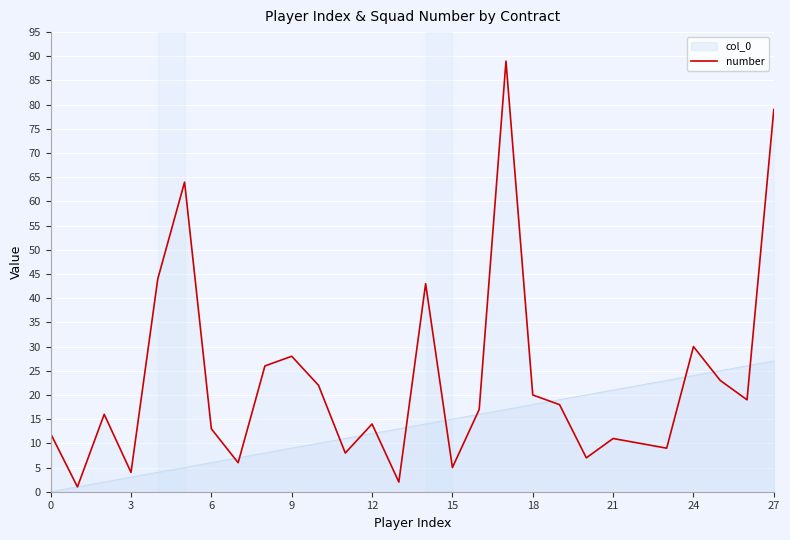

Rank the series at 27 from lowest to highest value.

col_0, number